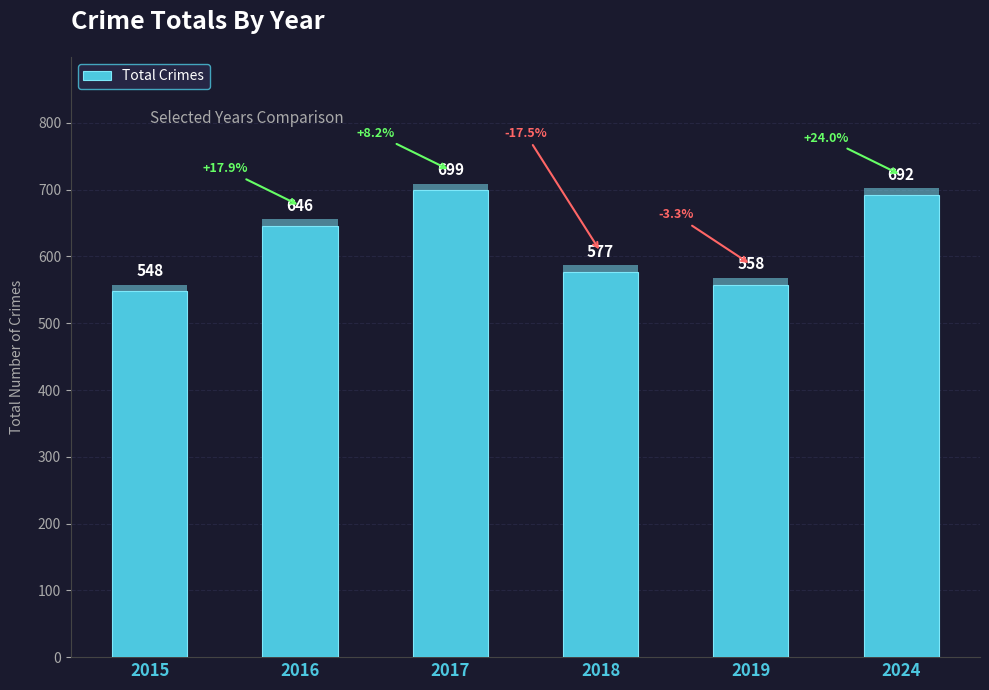

What is the sum of the values at 2017 and 2018?

1276